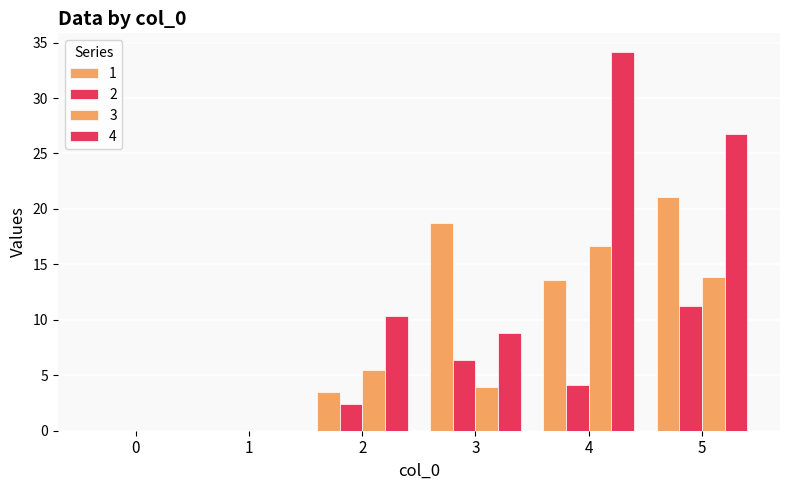

Does the chart contain stacked bars?

No